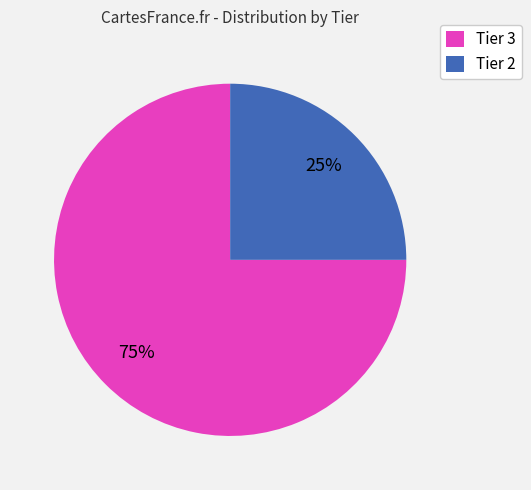

True or false: Tier 3 accounts for 75% of the total.

True